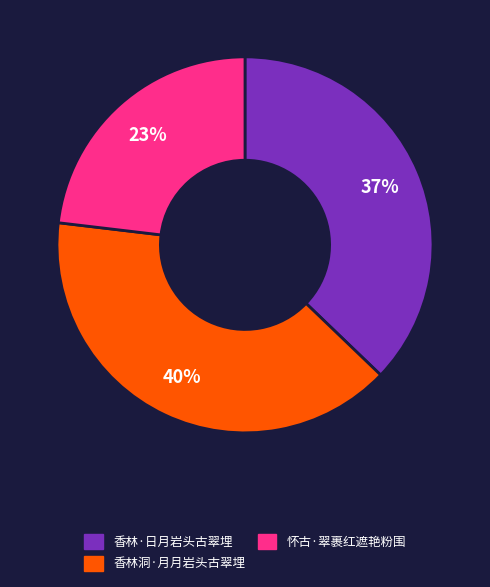

Is 香林·日月岩头古翠埋 the majority of the pie?

No